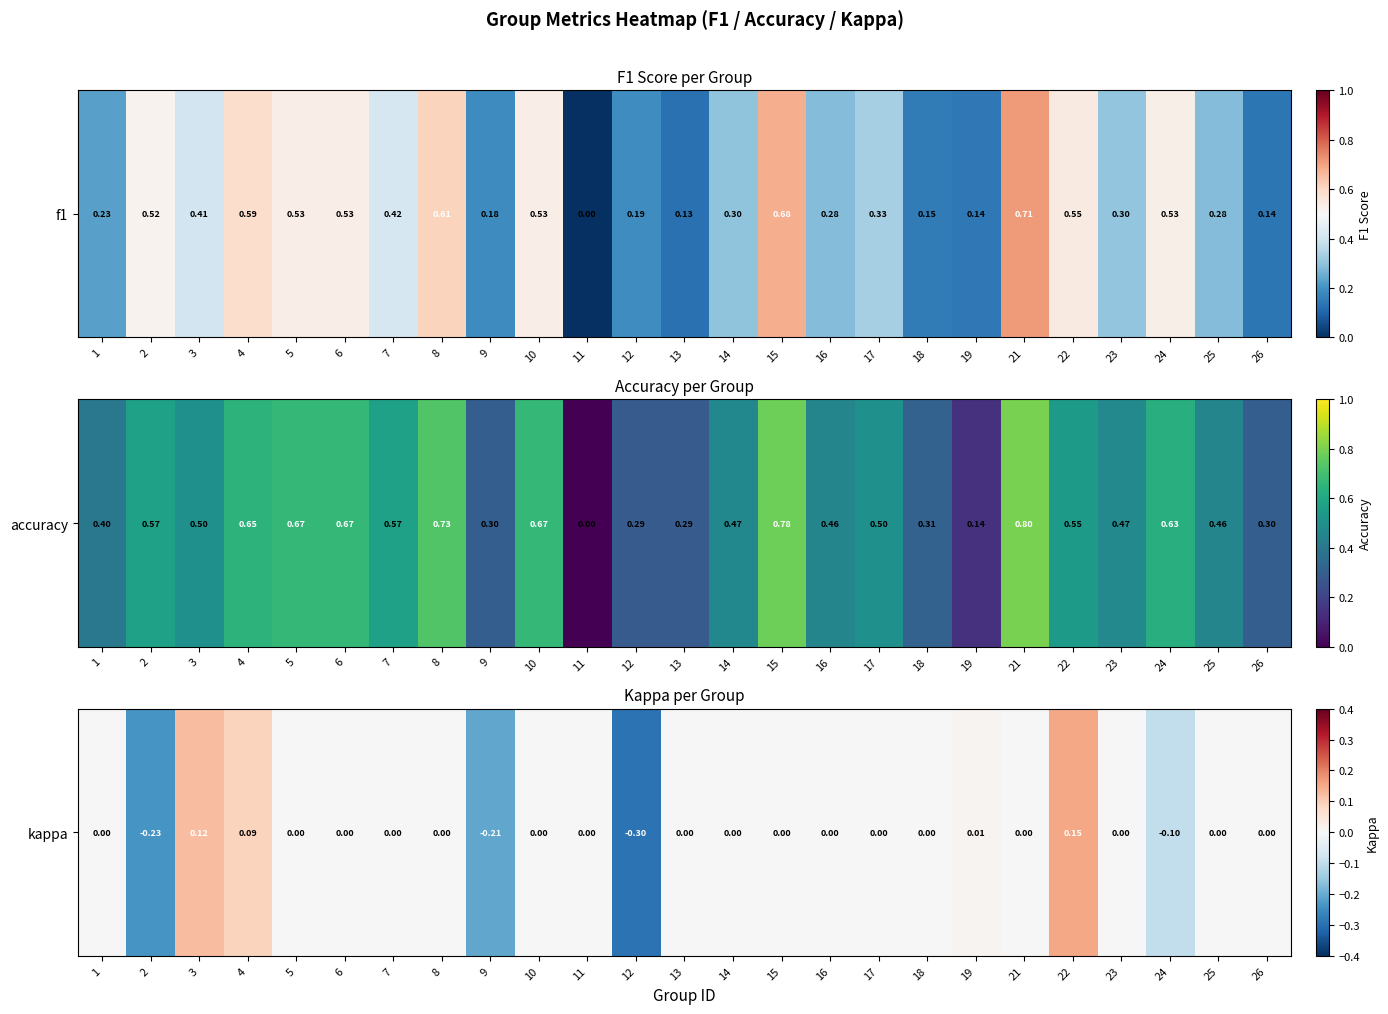

At which category does the chart reach its peak across all series?

22